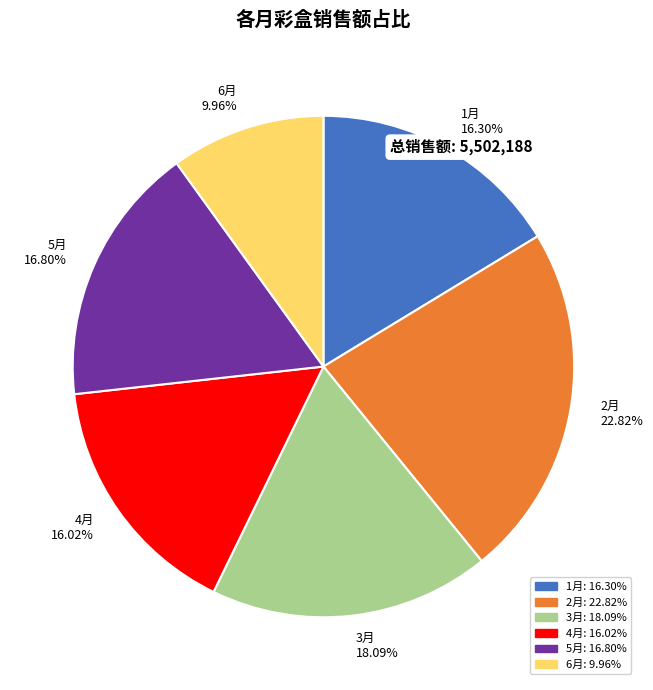

How many slices are in this pie chart?

6